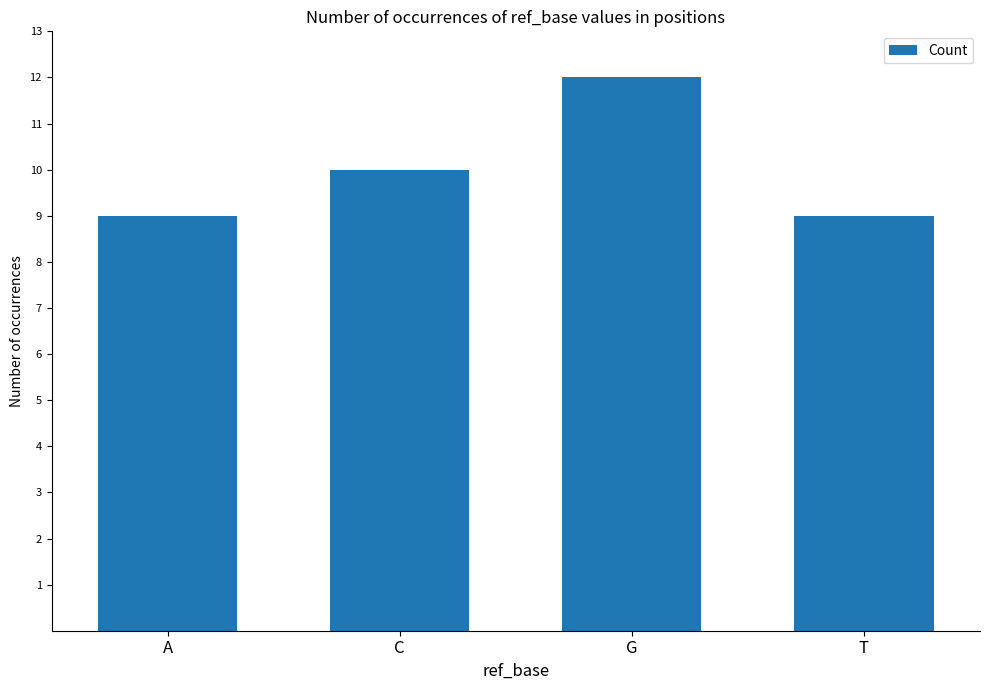

What position from the left is C?

2